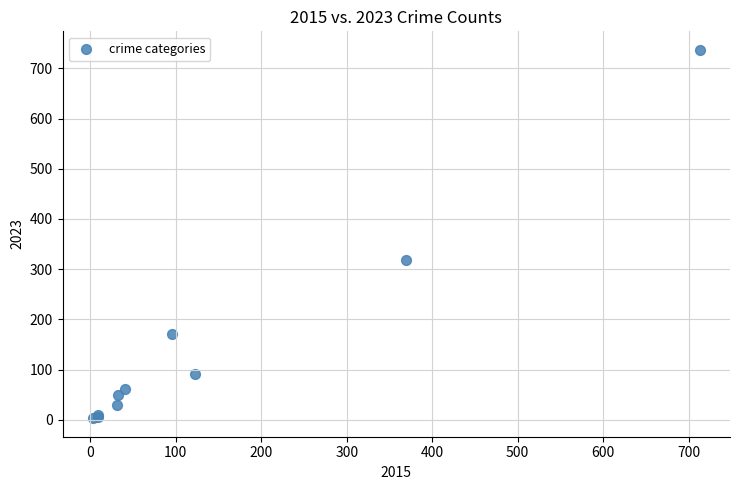

What Y value in the scatter plot is closest to 370?

318